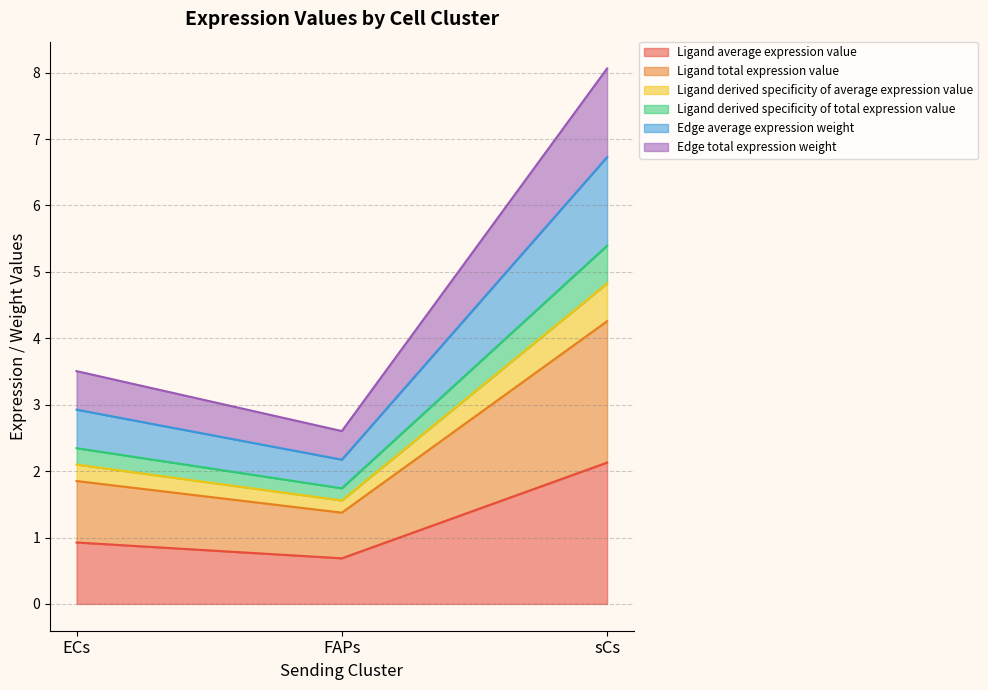

Which has a higher value, sCs or ECs?

sCs